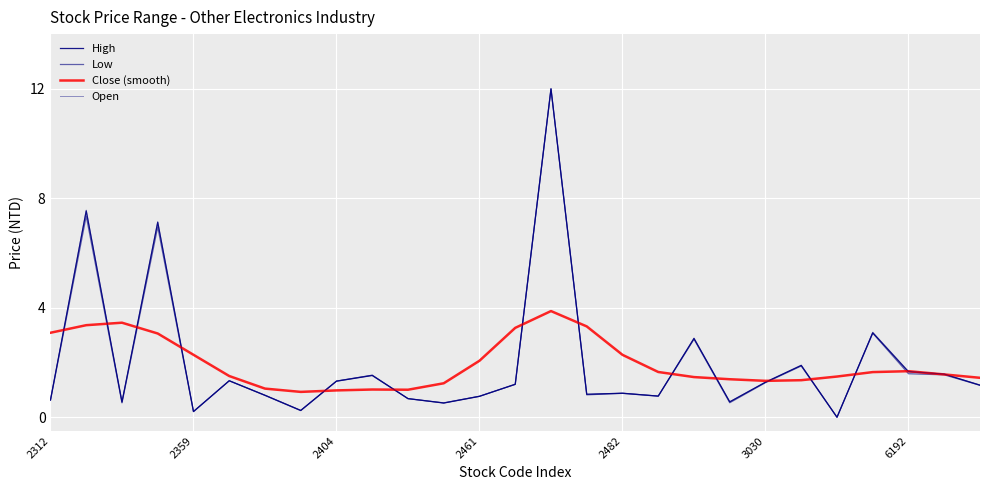

Which series ends up on top after the final intersection of High and Open?

High